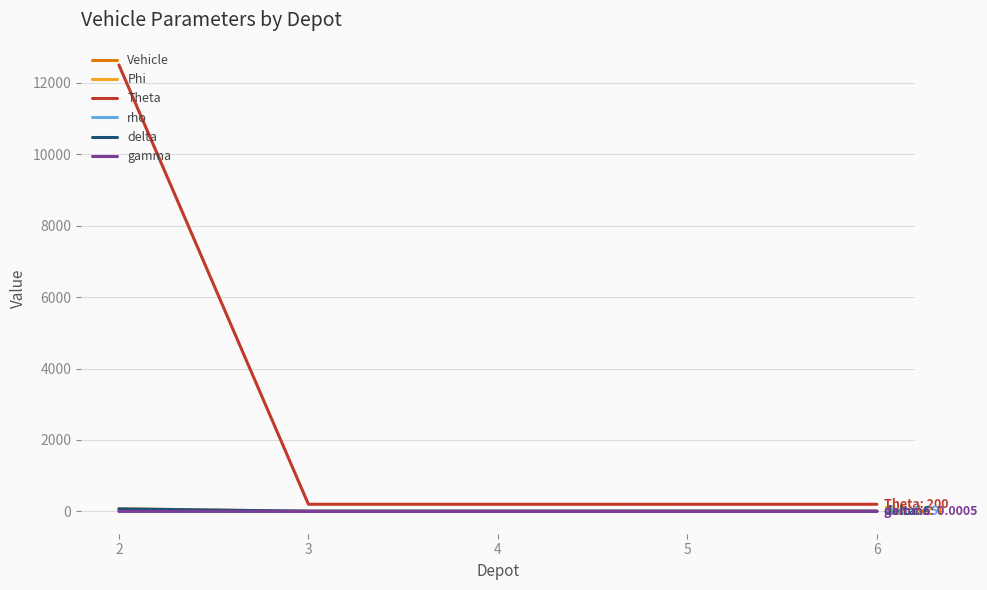

Which series has the widest spread of values?

Theta